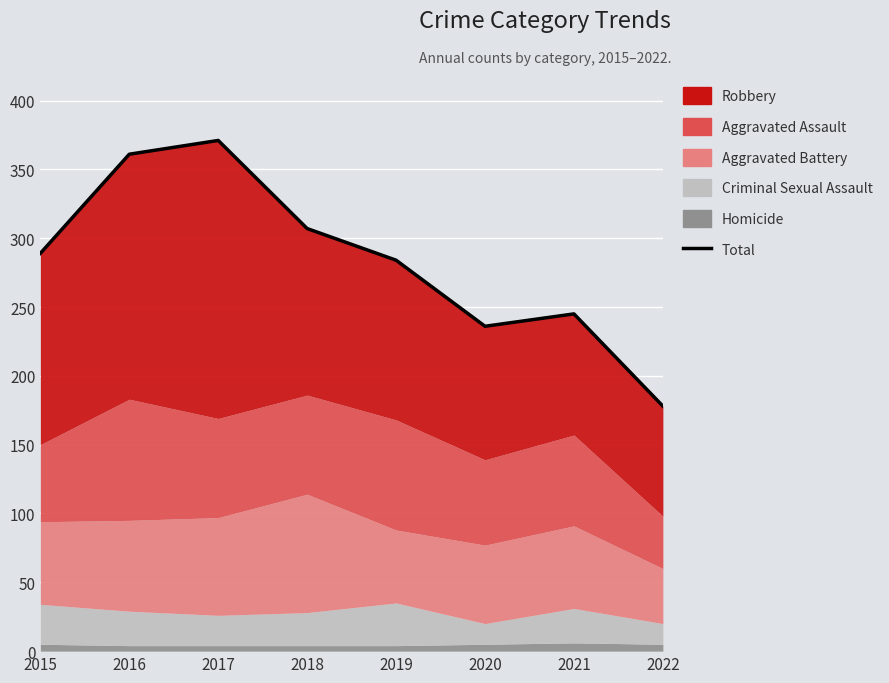

How many lines are shown in the chart?

1